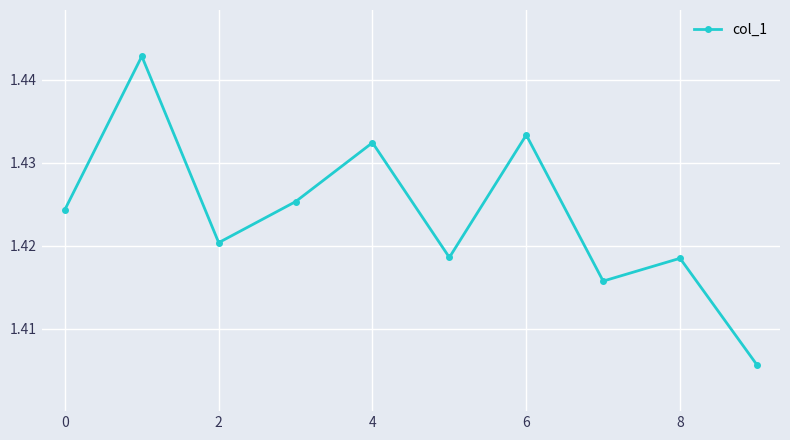

Count the values in the range 1 to 2.

10